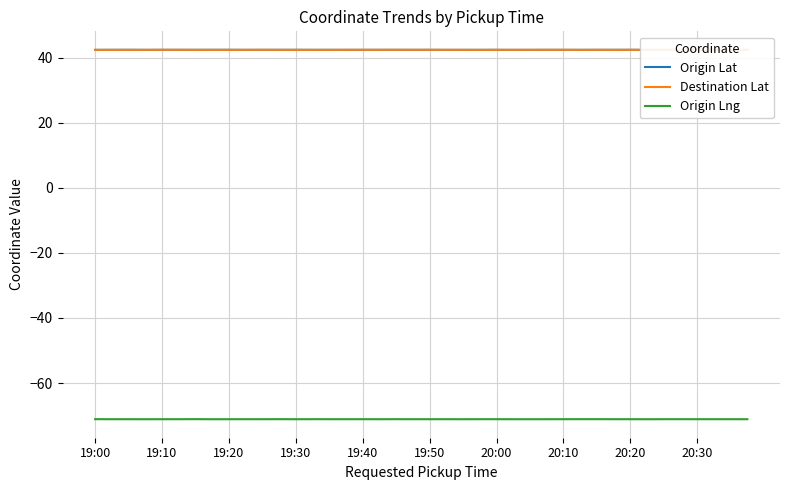

Does the chart have visible grid lines?

Yes